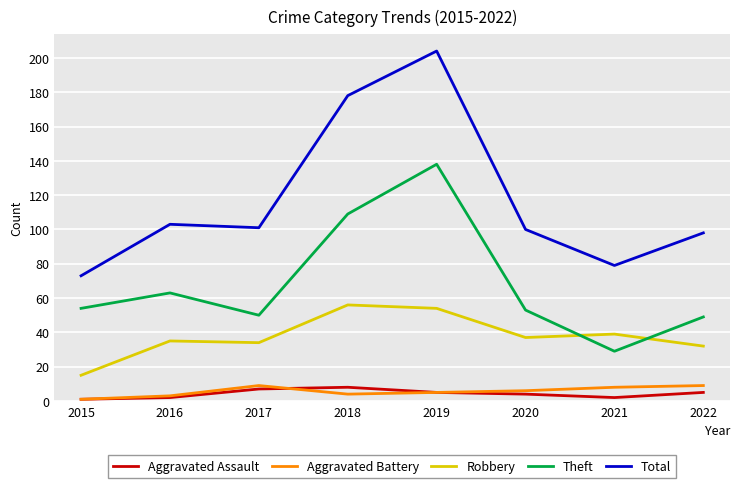

What is the smallest value displayed?

1